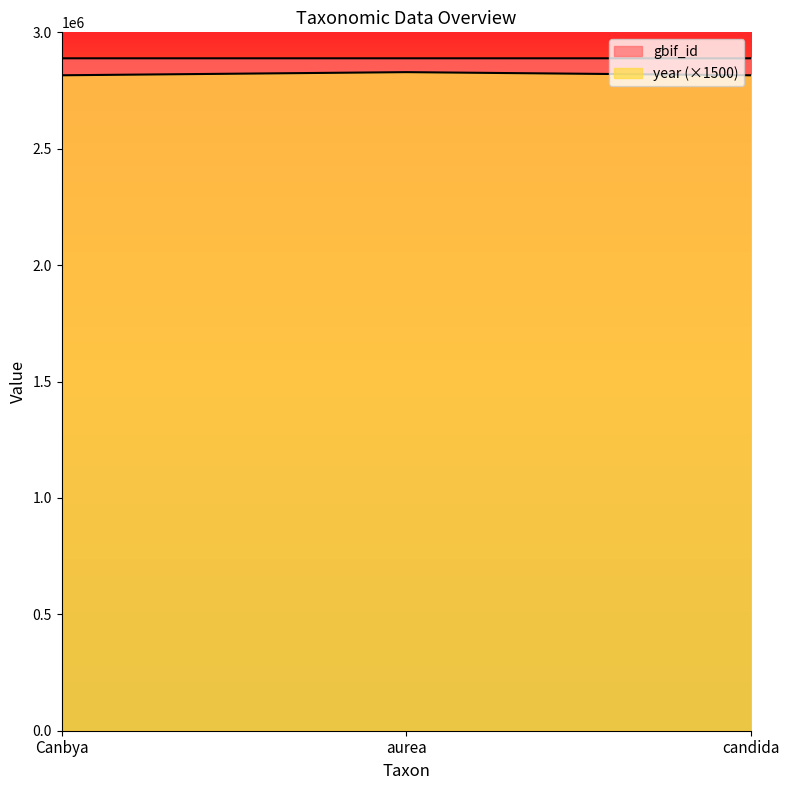

The value of year at candida is 1638789. True or false?

False